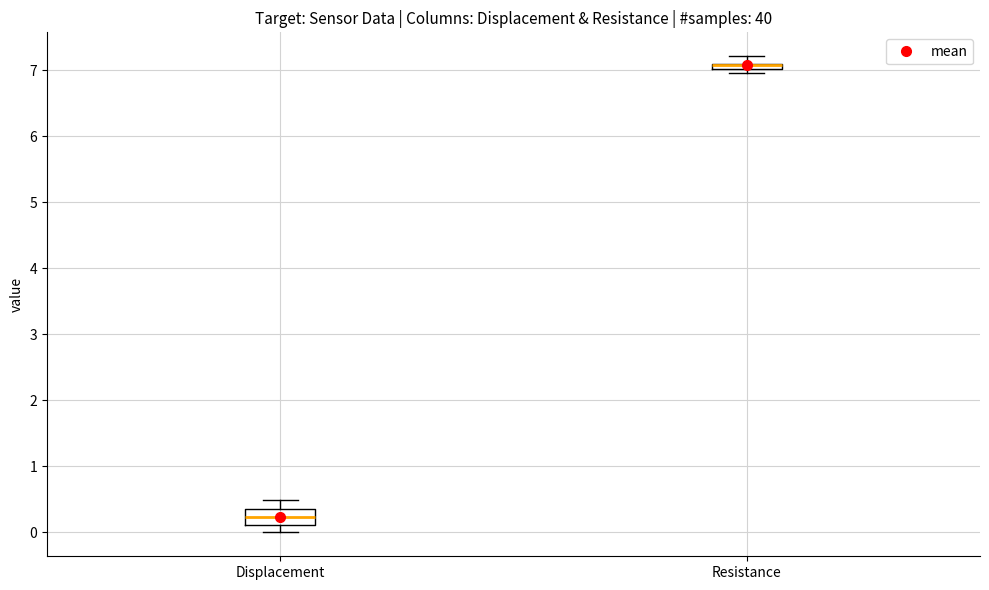

Where is the lower edge of the box for Resistance on the y-axis? The values are not printed on the chart, so give them approximately, as read against the axis.

7.0